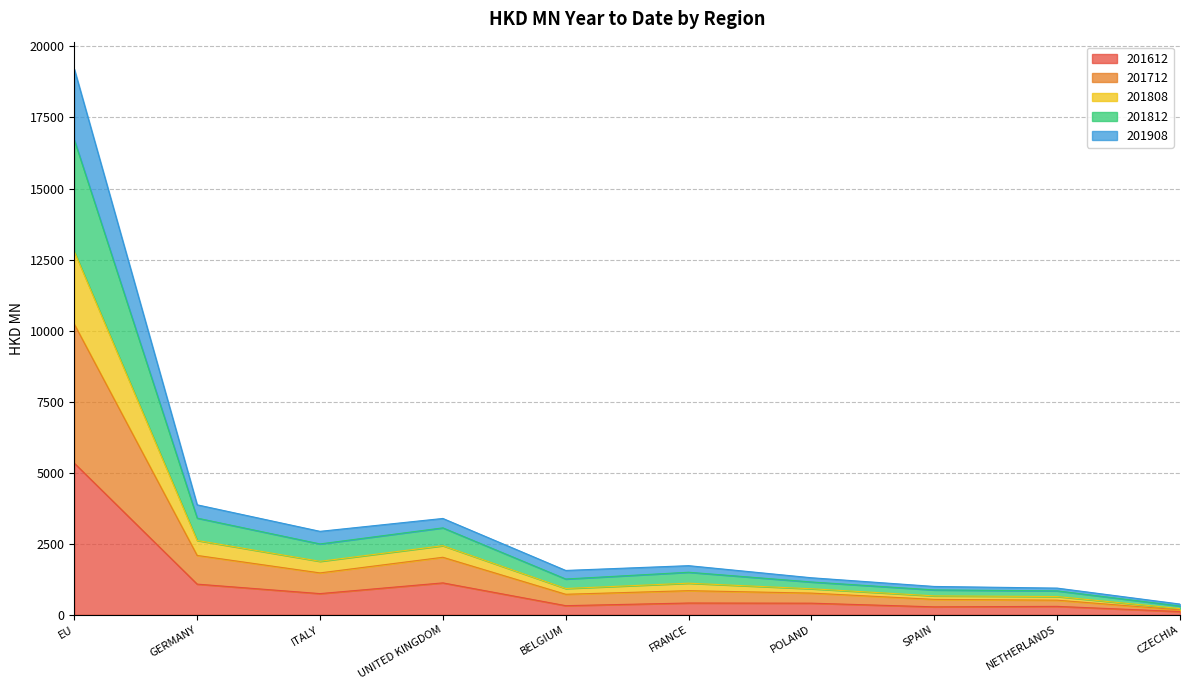

Where does the 201712 series first go above 1497?

EU